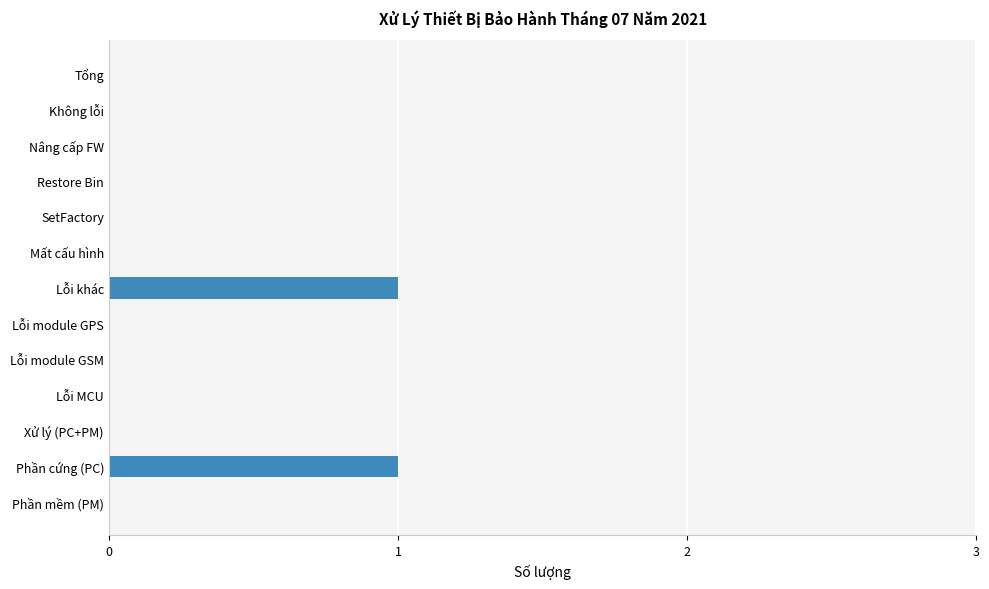

True or false: the data shows 0 at Lỗi module GPS.

True